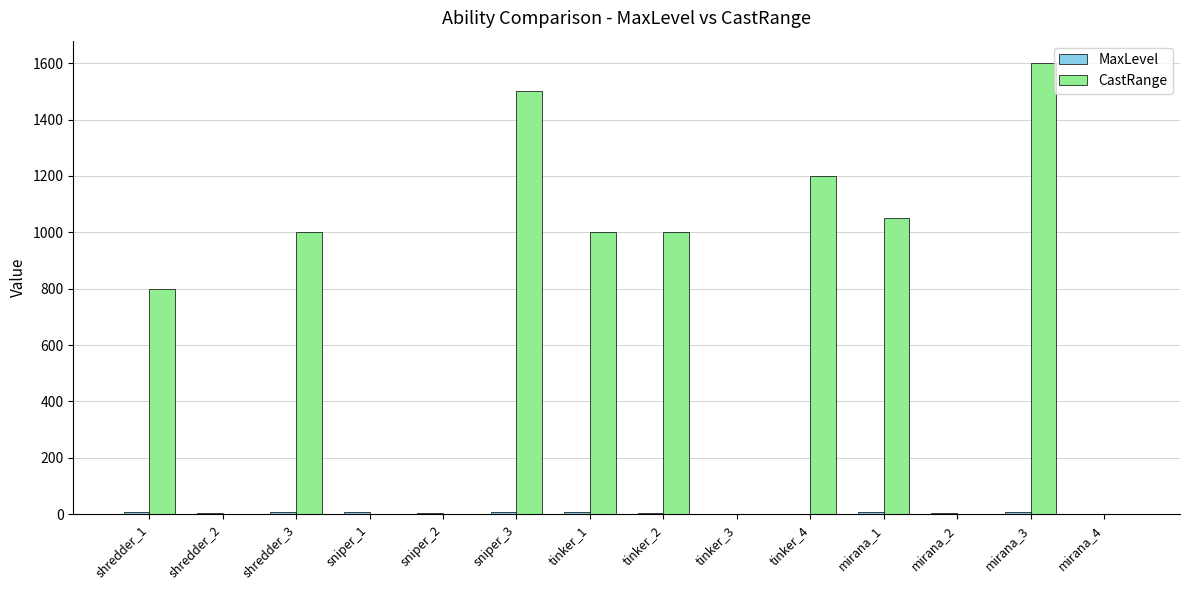

At which category is the sum across all series the highest?

mirana_3